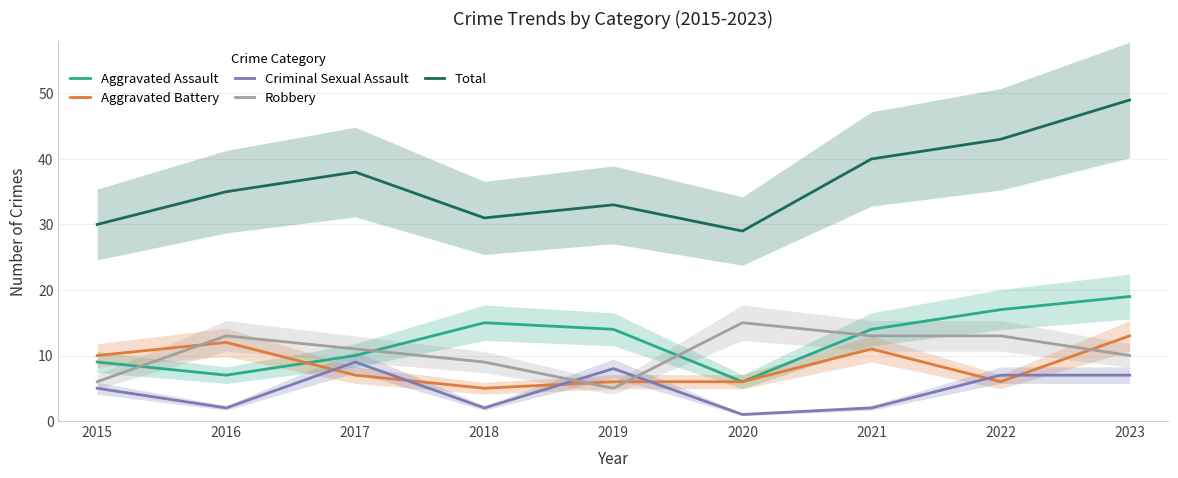

At which category does Total reach its first local peak?

2017